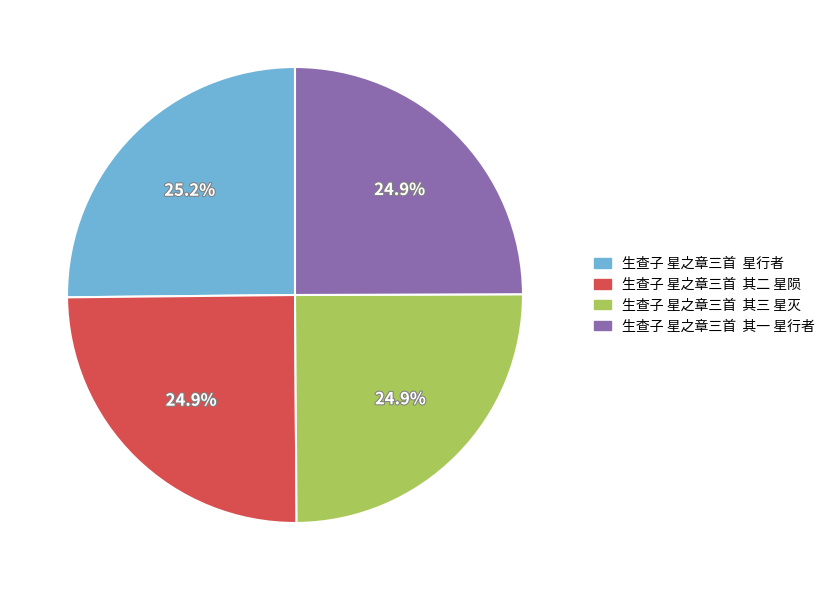

What percentage is NOT represented by 生查子 星之章三首 其一 星行者?

75.1%